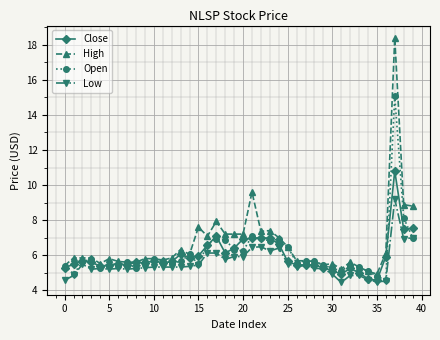

Rank the series by their maximum value, from lowest to highest.

Low, Close, Open, High